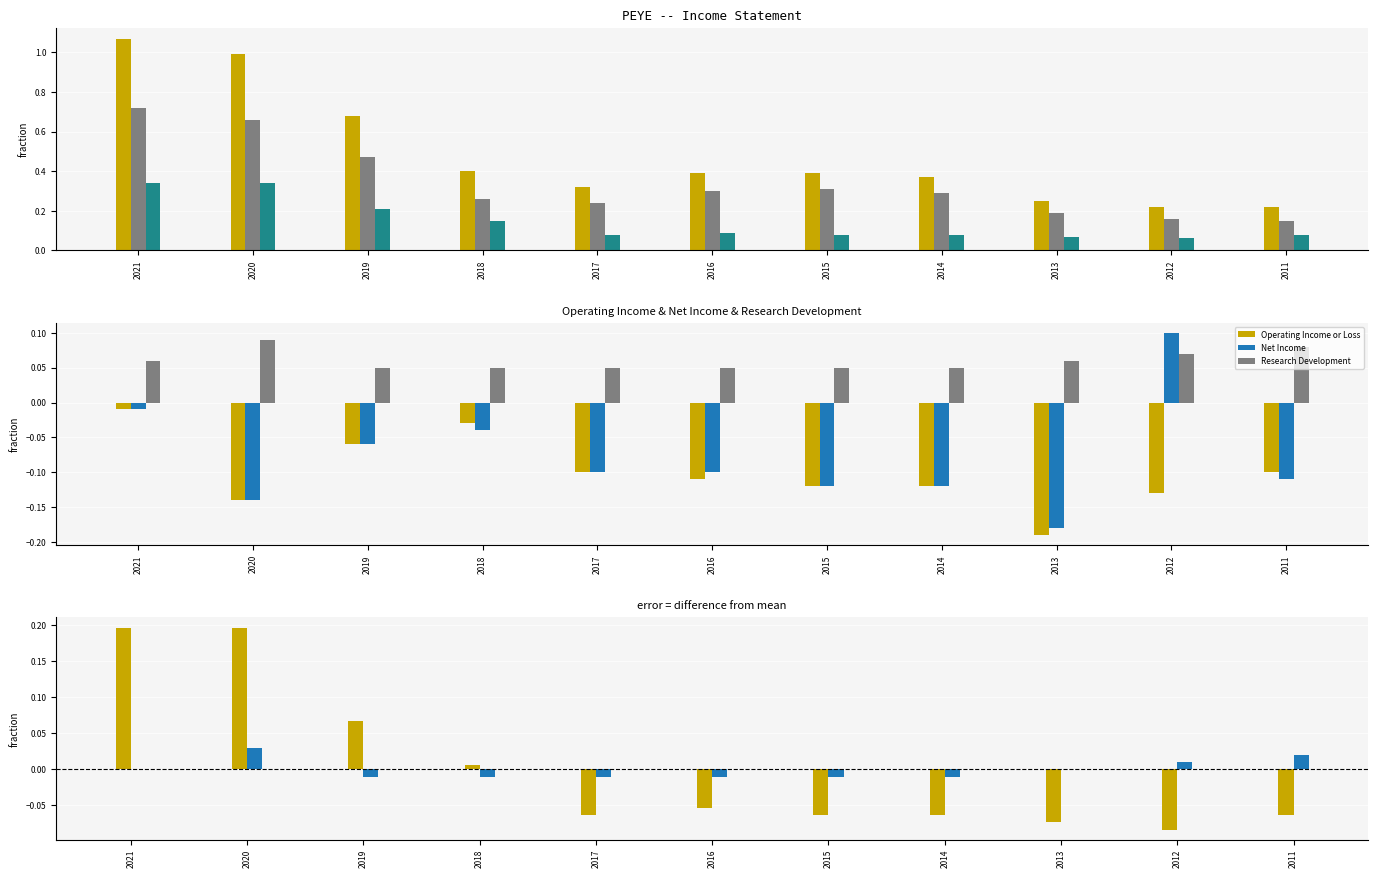

The value of Gross Profit at 2014 is -0.1. True or false?

False